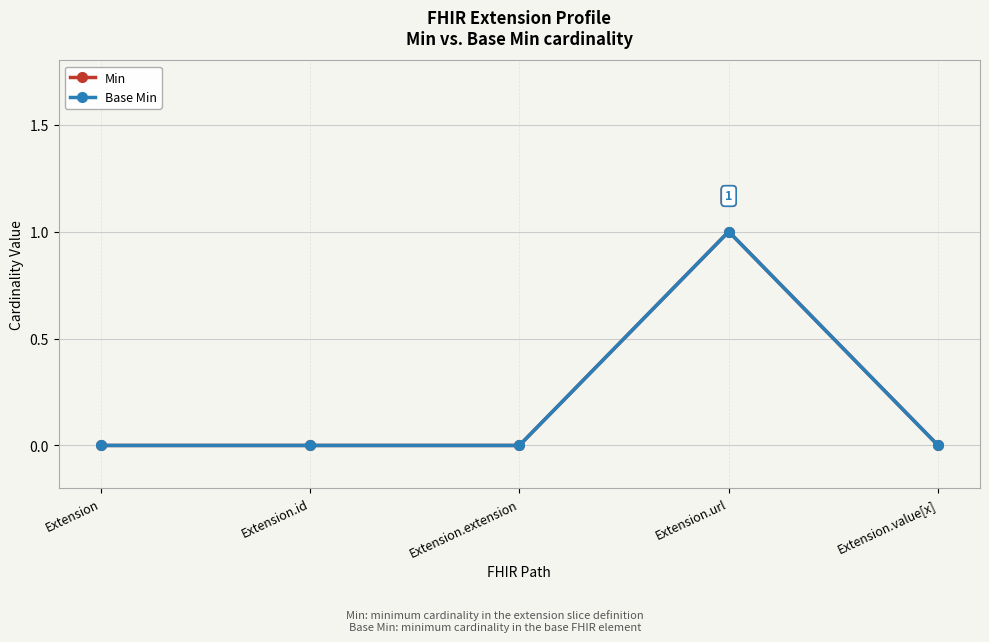

At which category is the sum across all series the highest?

Extension.url